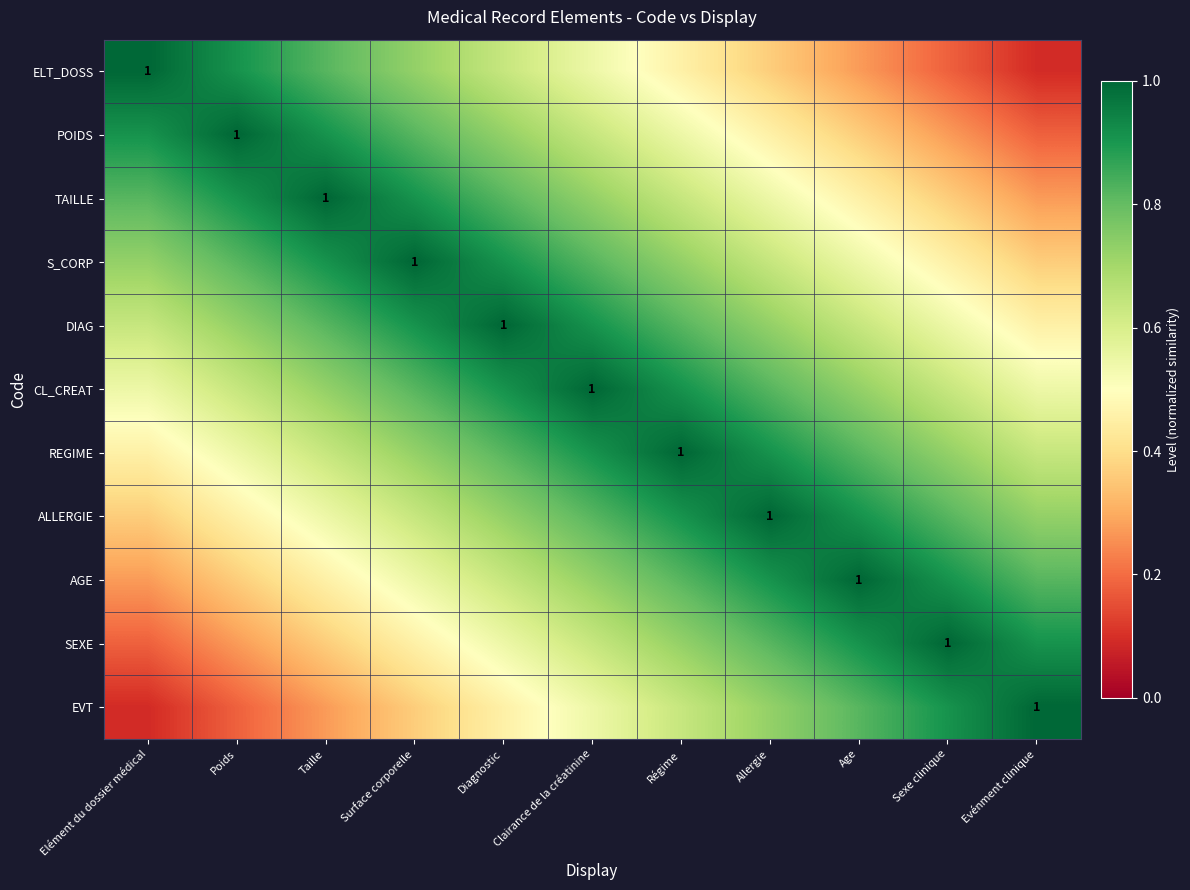

What is the greatest value displayed?

1.0